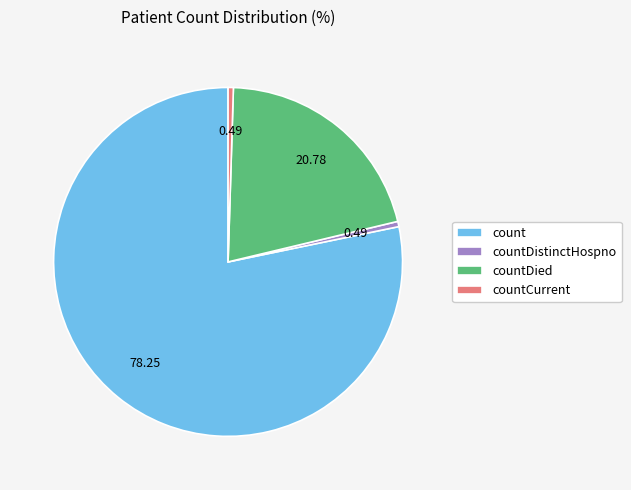

Which slice is the largest?

count